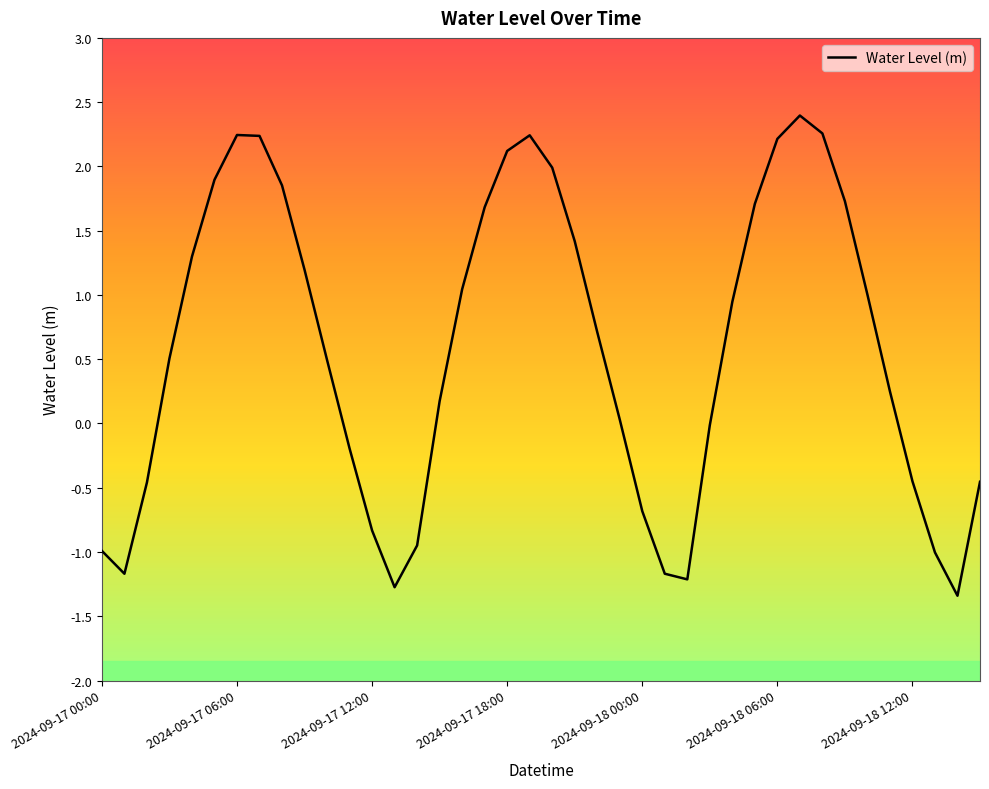

What is the minimum value shown in the chart?

-1.3